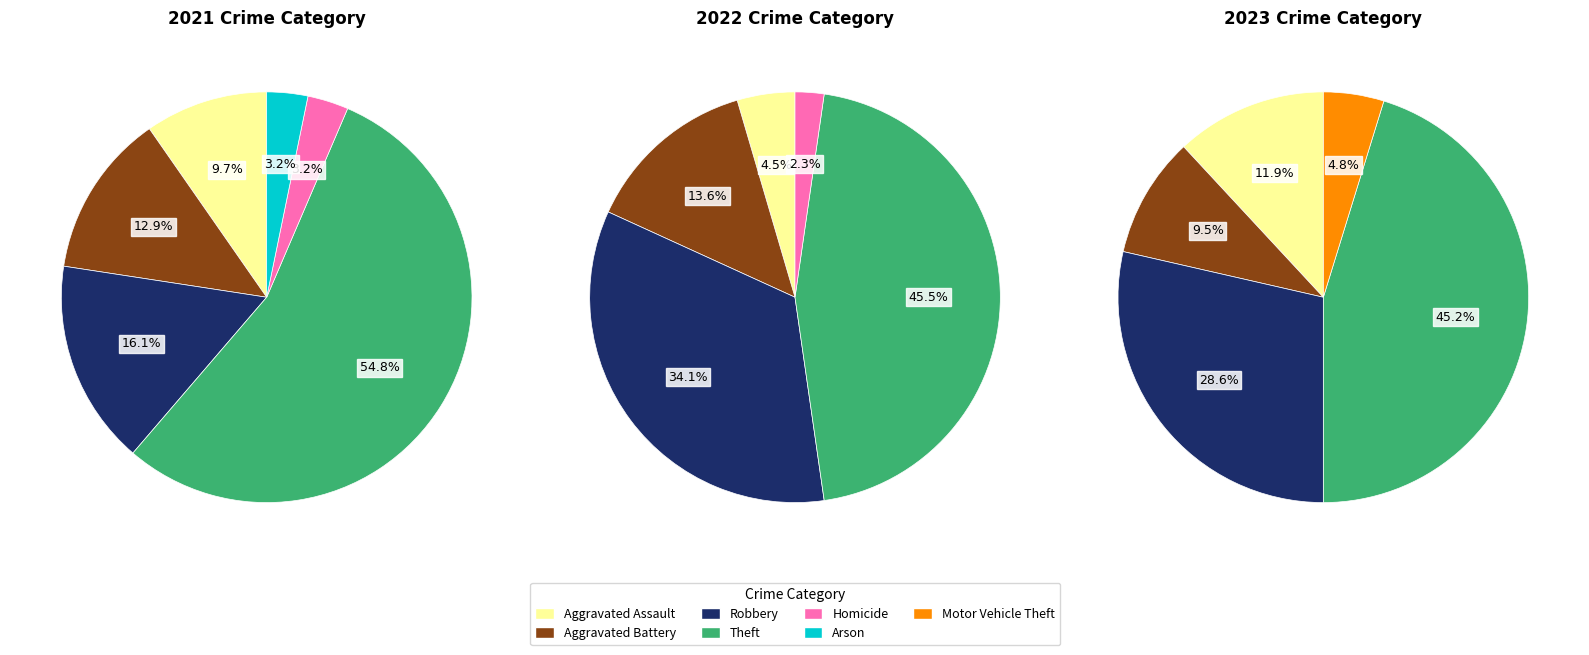

What percentage is NOT represented by 6?

96.8%